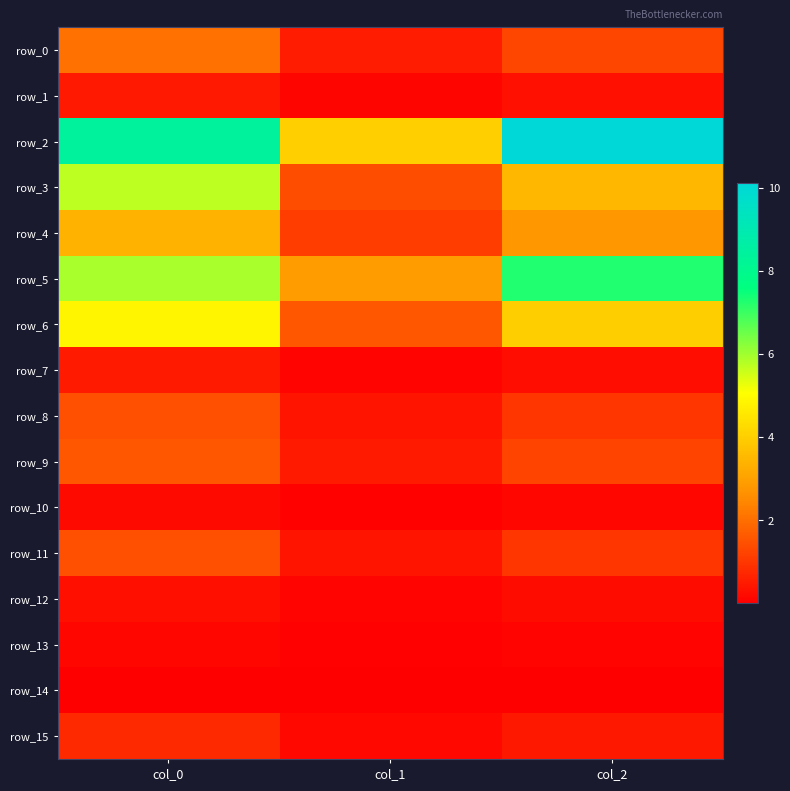

What is the sum of all row_2 values?

22.6